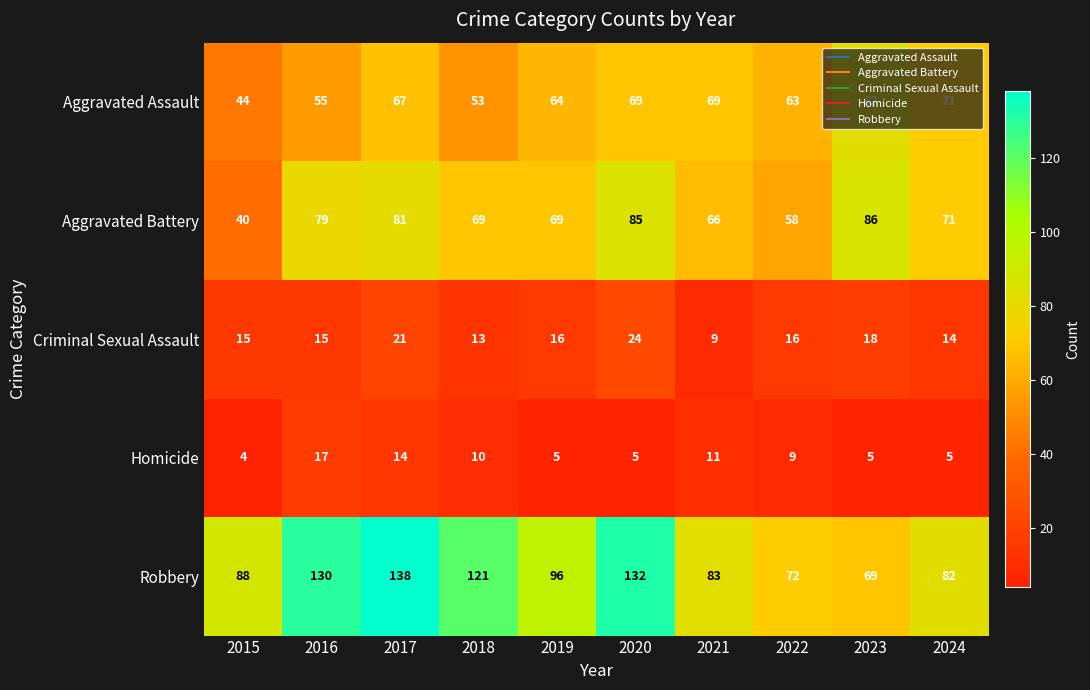

True or false: Aggravated Battery has a value of 69 at 2018.

True